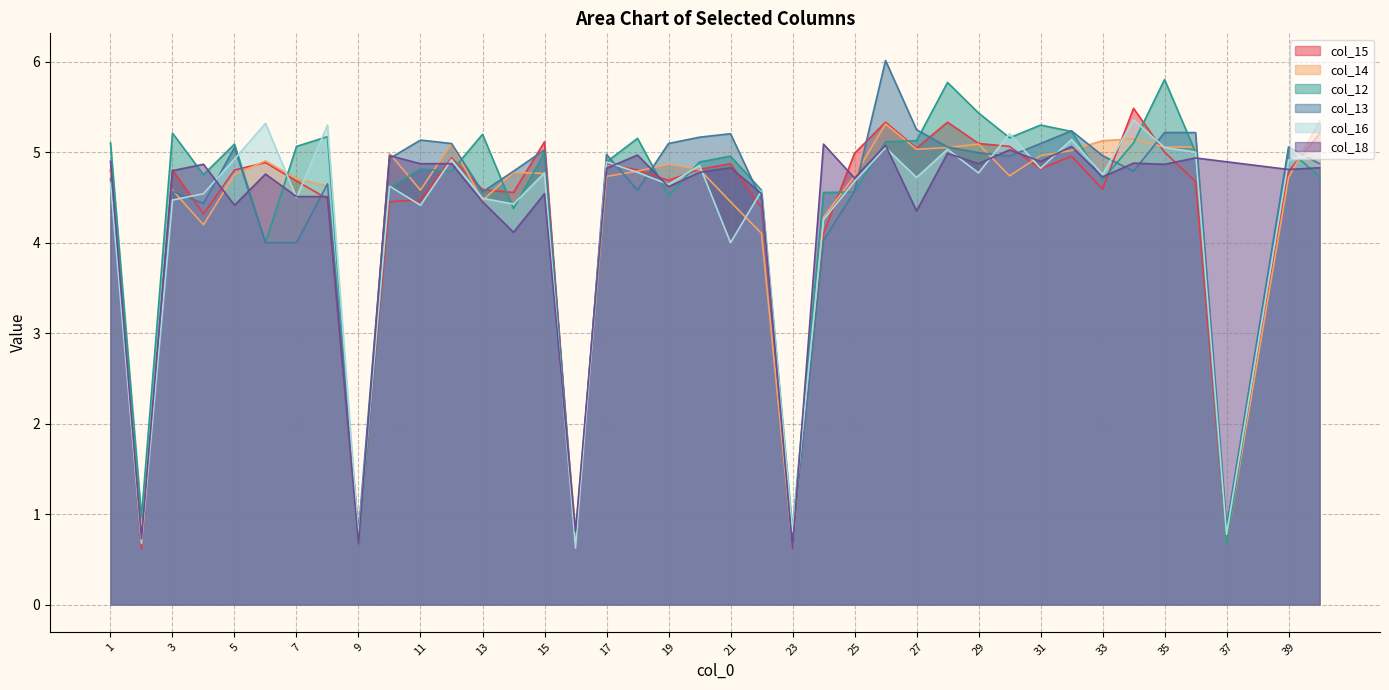

List the labels in order of col_13 value, smallest first.

38, 16, 23, 2, 9, 37, 6, 7, 24, 4, 22, 13, 3, 25, 18, 8, 1, 14, 34, 40, 10, 30, 33, 17, 29, 15, 5, 28, 39, 12, 19, 31, 11, 20, 21, 35, 36, 32, 27, 26